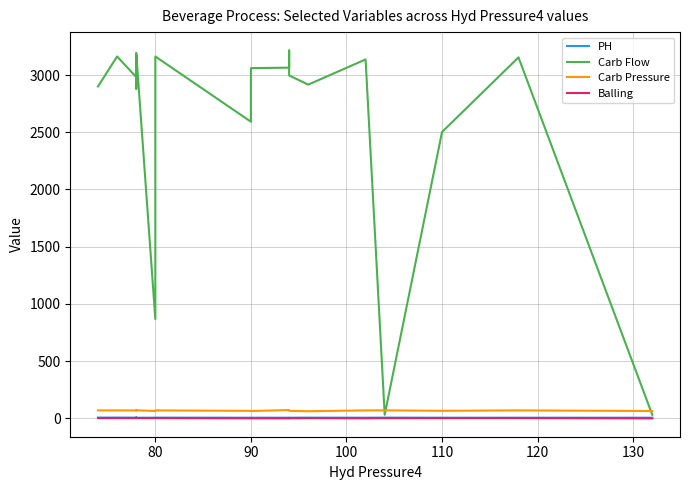

What is the approximate value of Carb Pressure at 120?

74.2